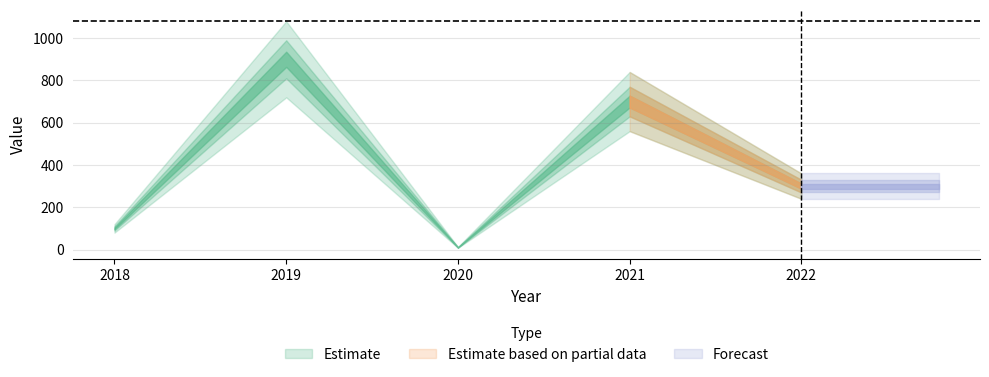

List the labels in order of value, smallest first.

2020, 2018, 2022, 2021, 2019